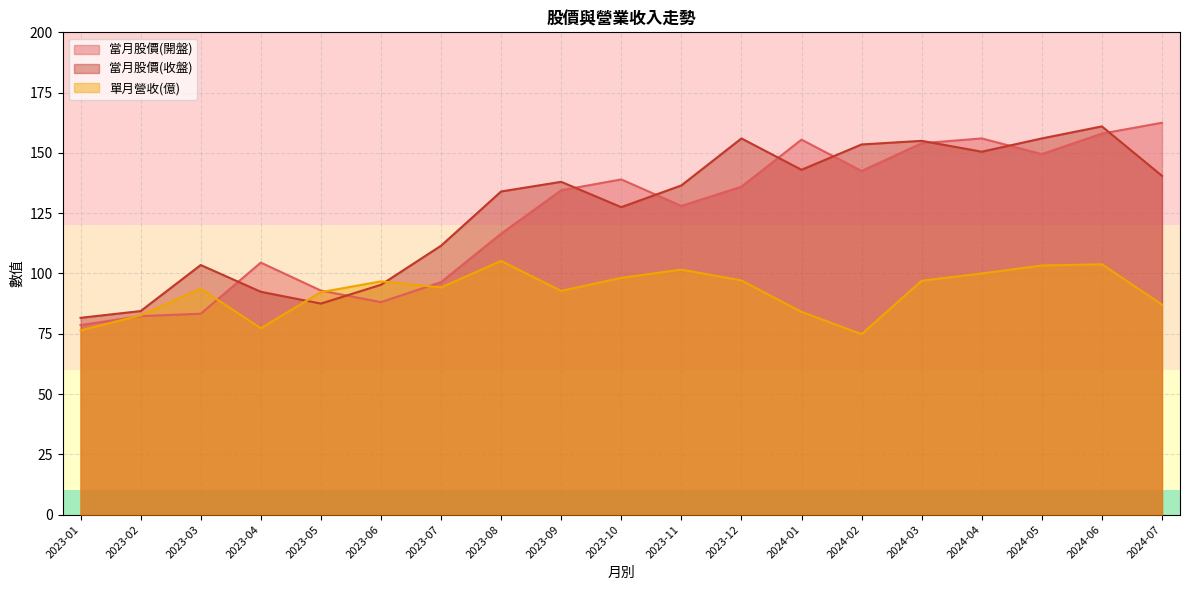

Rank the series at 2023-04 from lowest to highest value.

單月營收(億), 當月股價(收盤), 當月股價(開盤)